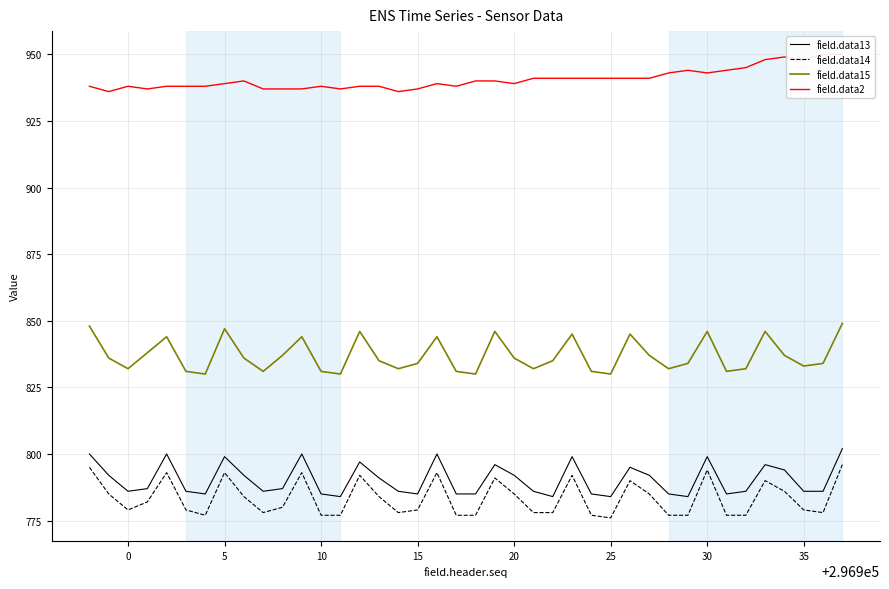

True or false: field.data14 and field.data13 intersect in this chart.

False